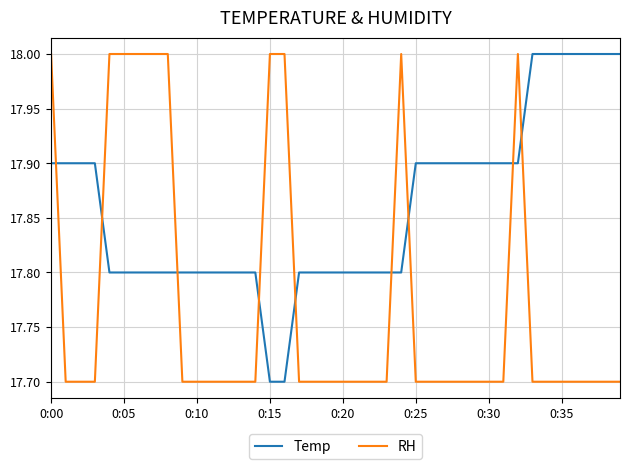

What is the maximum value for Temp?

18.0